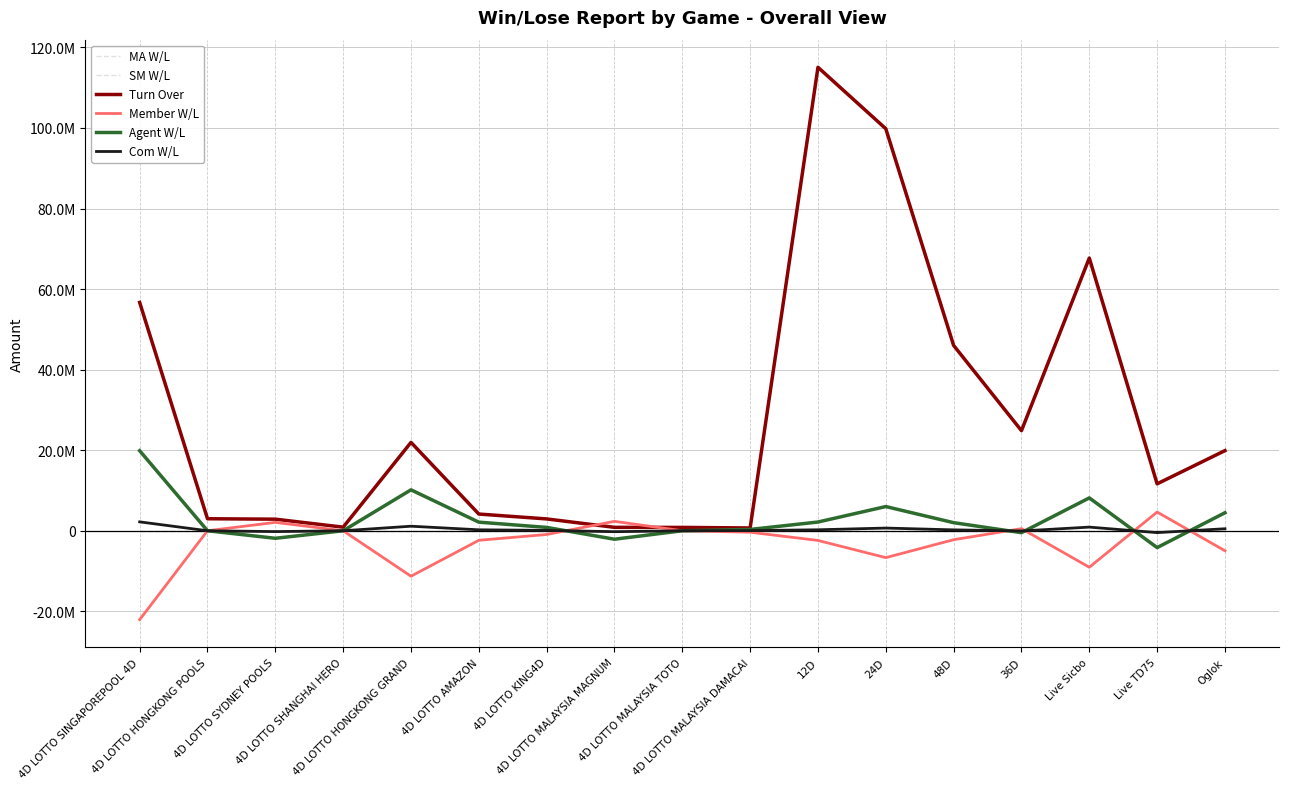

Is this an area chart (filled region under the line)?

No